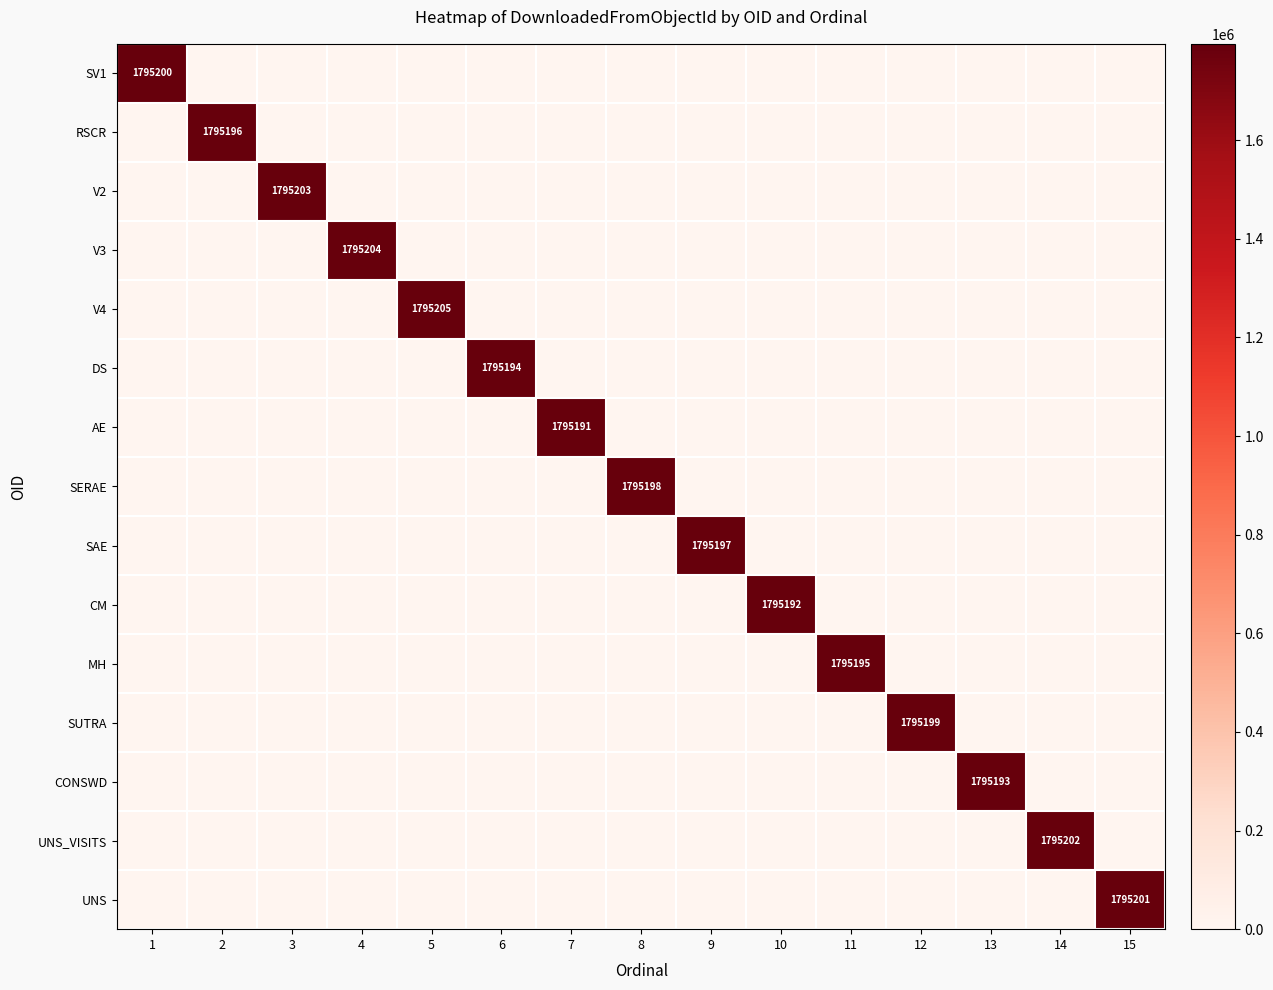

The V4 series shows 663703 at 5. True or false?

False